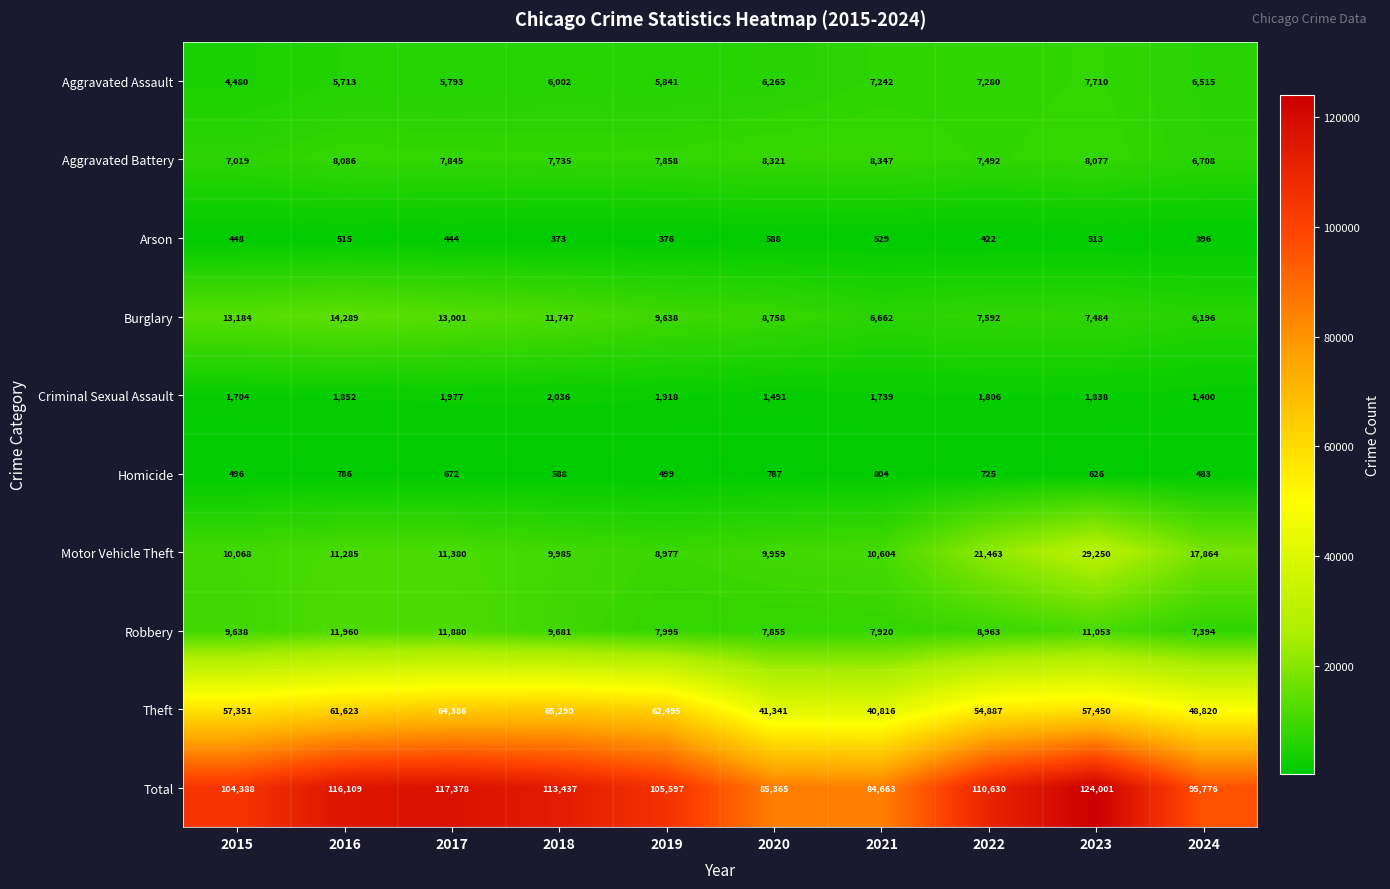

What is the difference between the maximum and minimum values in the Aggravated Battery series?

1639